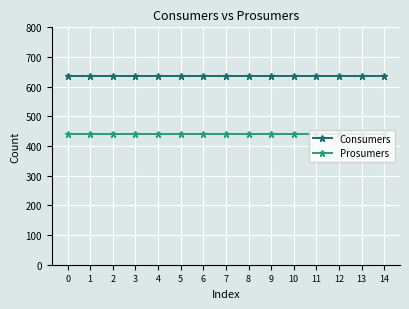

Does the chart display data point markers on the line(s)?

Yes